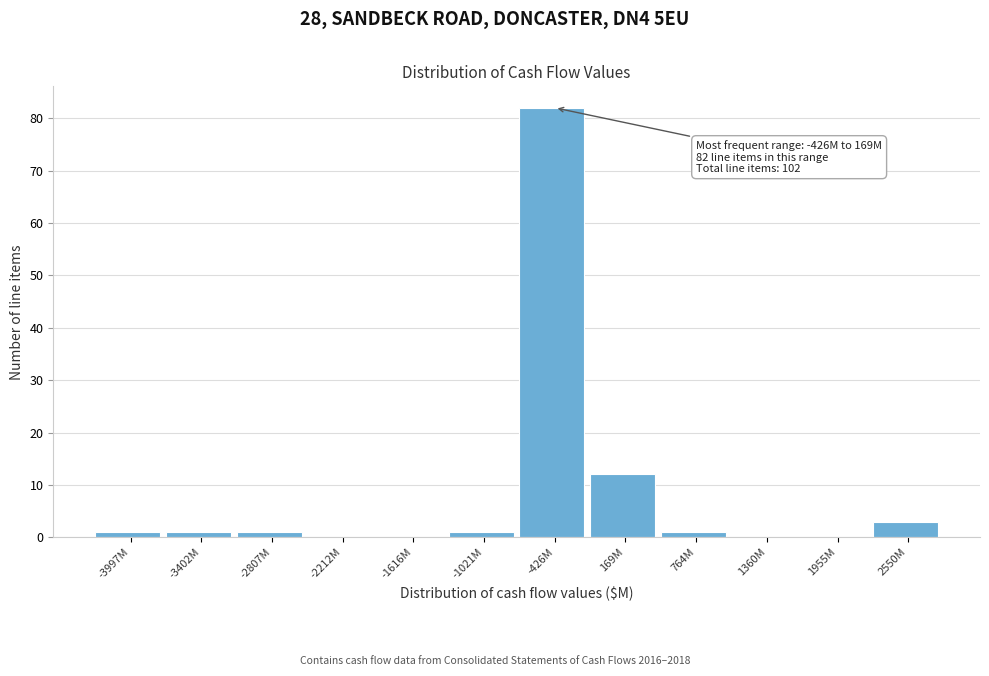

Reading left to right, extract all data points from this chart.

-3997M=1	-3402M=1	-2807M=1	-2212M=0	-1616M=0	-1021M=1	-426M=82	169M=12	764M=1	1360M=0	1955M=0	2550M=3